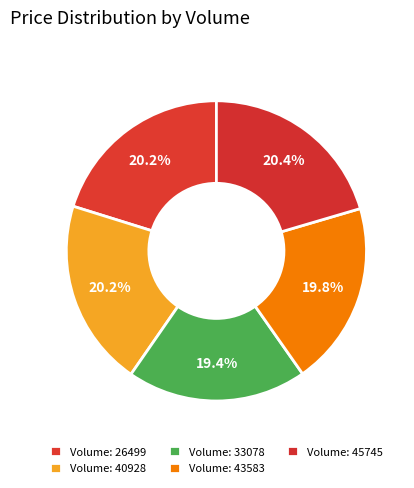

Count the number of slices in the pie.

5